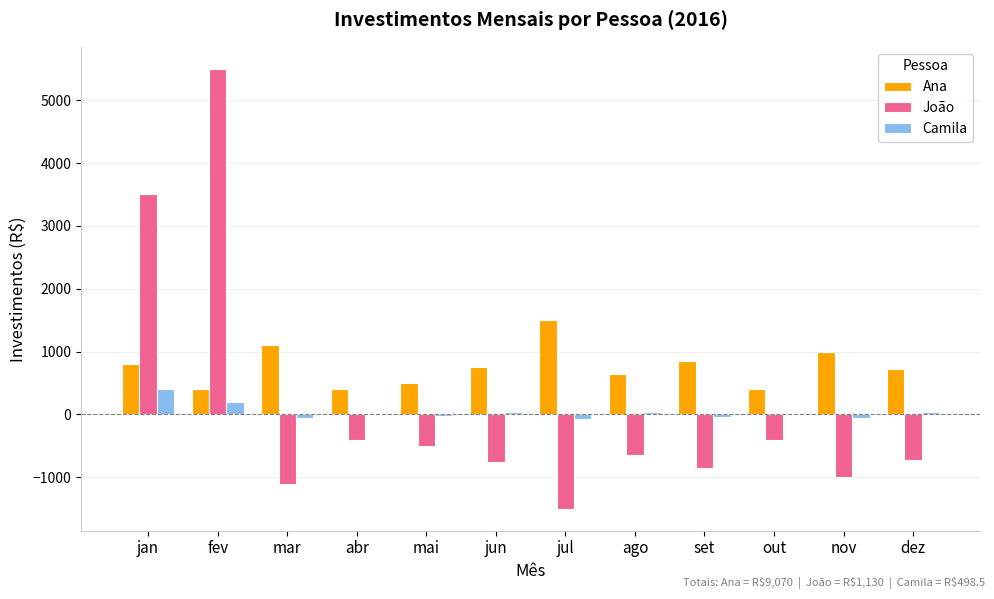

The value of Ana at out is 400.0. True or false?

True